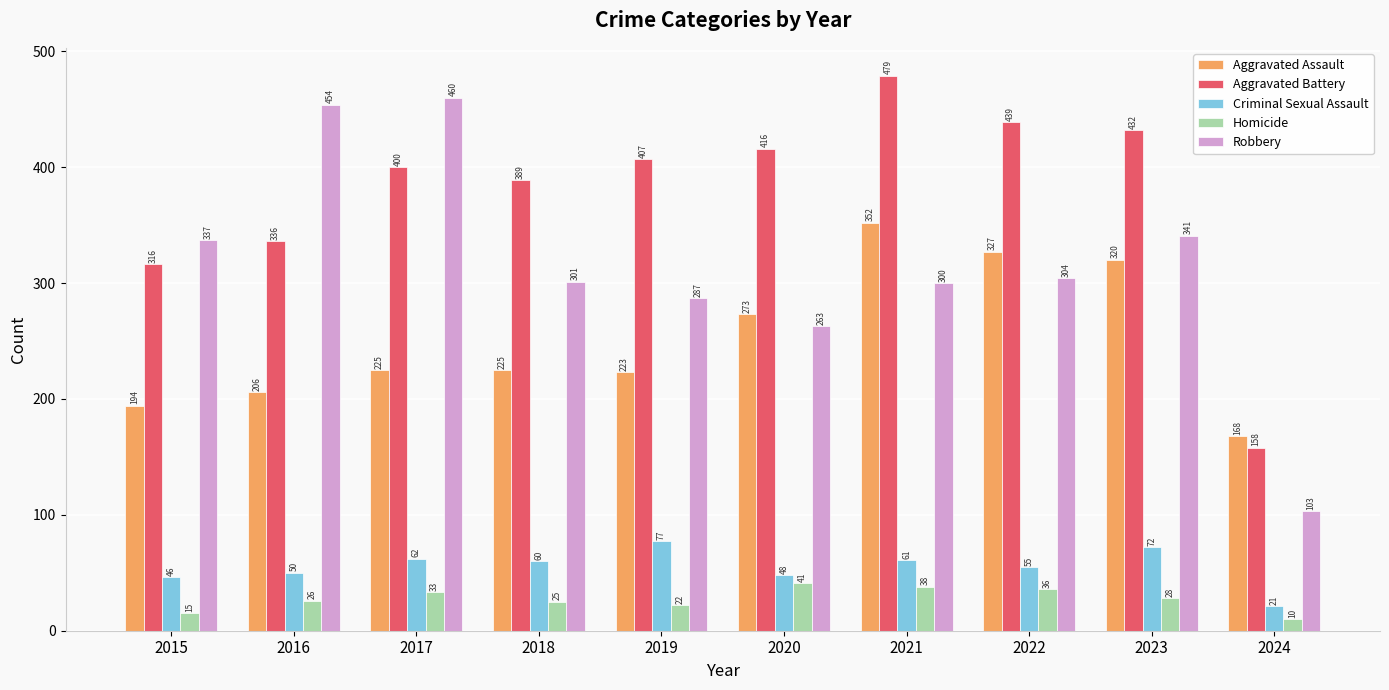

Reading left to right, transcribe all the data shown in this chart.

Aggravated Assault: 2015=194	2016=206	2017=225	2018=225	2019=223	2020=273	2021=352	2022=327	2023=320	2024=168
Aggravated Battery: 2015=316	2016=336	2017=400	2018=389	2019=407	2020=416	2021=479	2022=439	2023=432	2024=158
Criminal Sexual Assault: 2015=46	2016=50	2017=62	2018=60	2019=77	2020=48	2021=61	2022=55	2023=72	2024=21
Homicide: 2015=15	2016=26	2017=33	2018=25	2019=22	2020=41	2021=38	2022=36	2023=28	2024=10
Robbery: 2015=337	2016=454	2017=460	2018=301	2019=287	2020=263	2021=300	2022=304	2023=341	2024=103